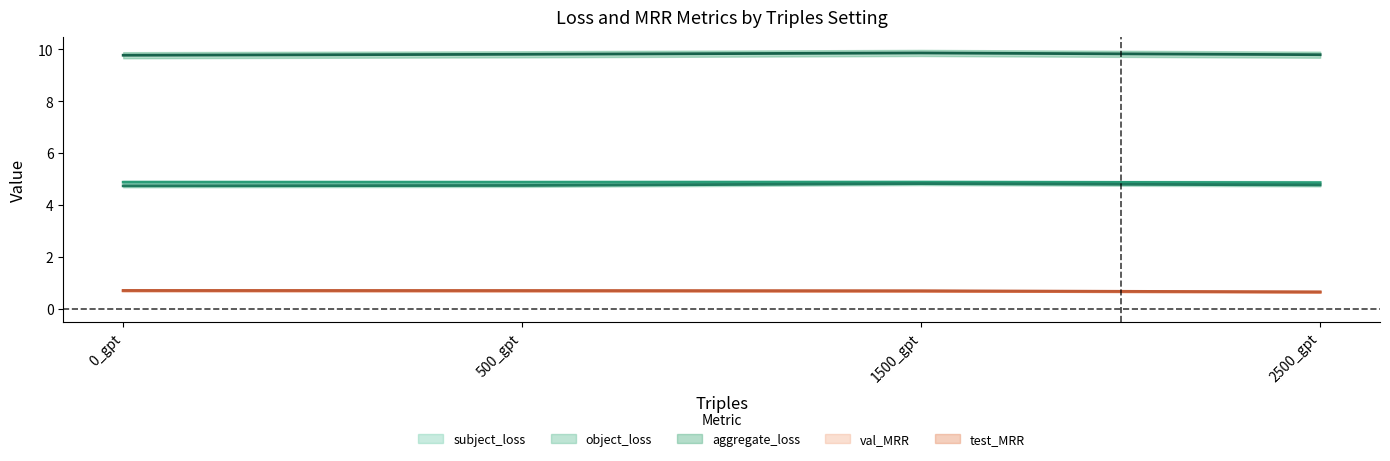

True or false: val_MRR has more than 0 interior local peaks.

False